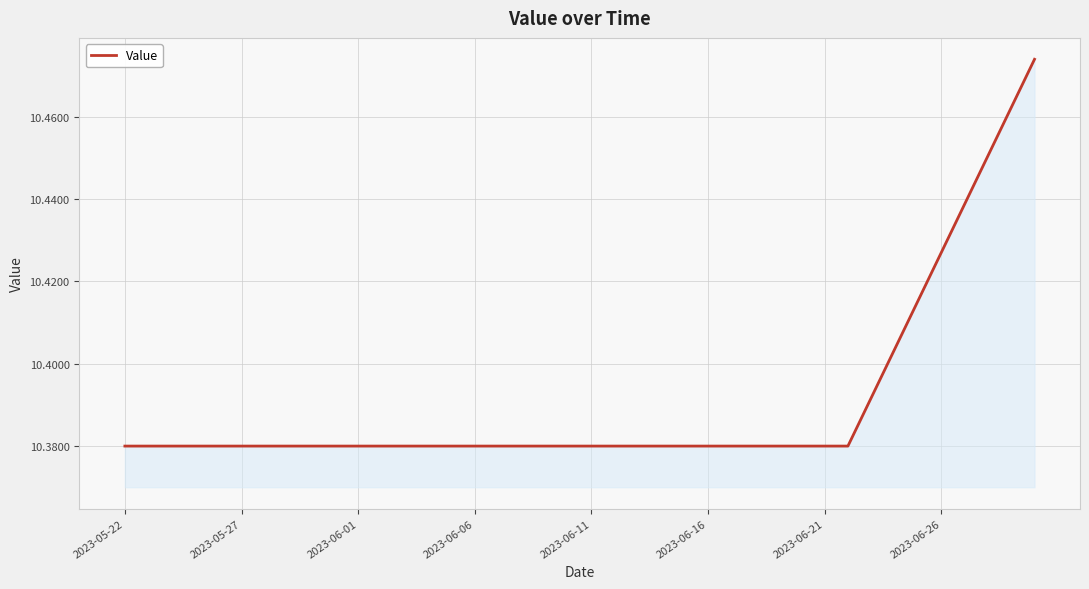

At which label is the value closest to 10?

2023-05-22